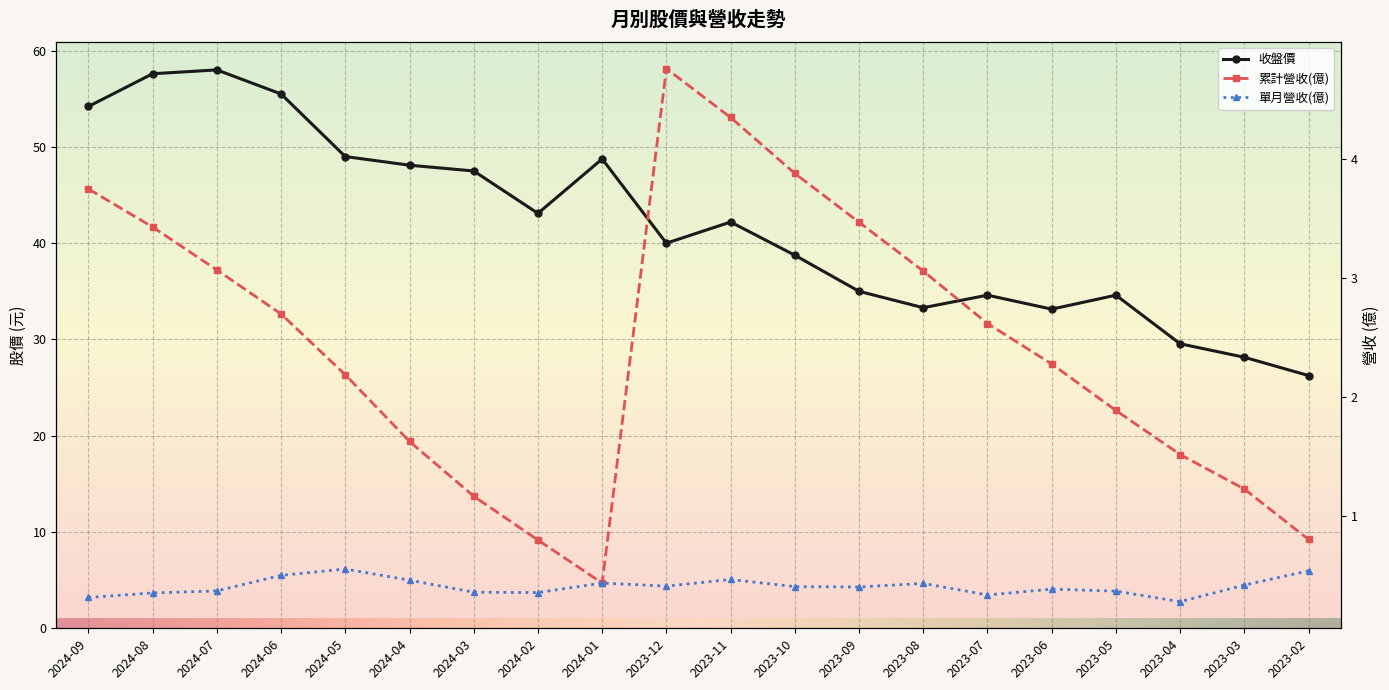

What is the maximum value shown in the chart?

58.0